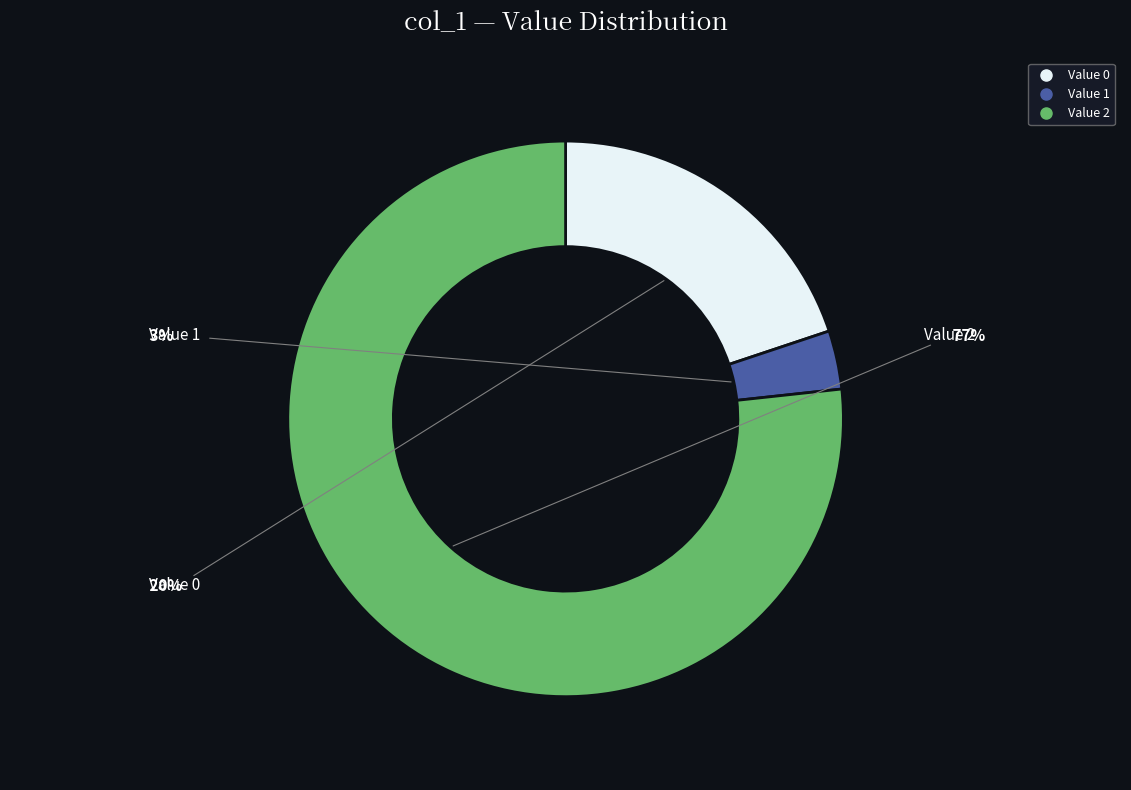

Does any single category account for the majority?

Yes